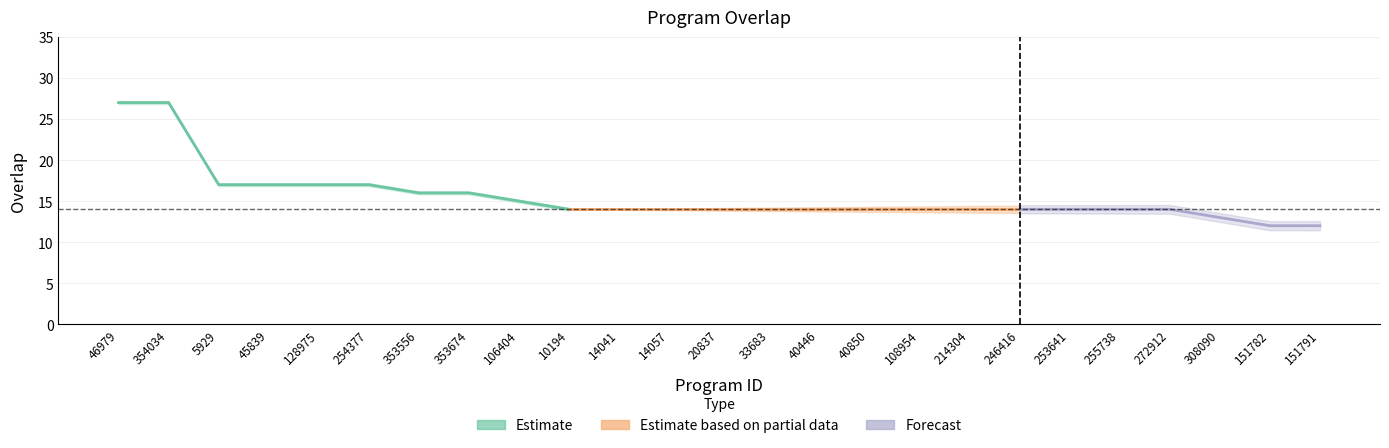

The value at 354034 is 27. True or false?

True